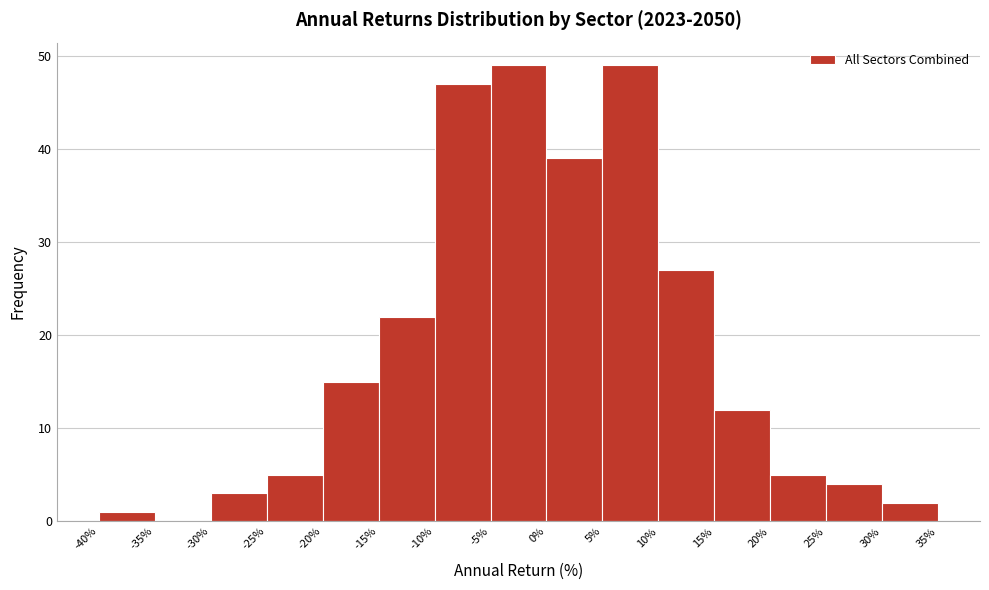

Reading left to right, list every bar in this chart as the range it spans on the x-axis followed by its height. The values are not printed on the chart, so give them approximately, as read against the axis.

-40% to -35%: 1
-35% to -30%: 0
-30% to -25%: 3
-25% to -20%: 5
-20% to -15%: 15
-15% to -10%: 22
-10% to -5%: 47
-5% to 0%: 49
0% to 5%: 39
5% to 10%: 49
10% to 15%: 27
15% to 20%: 12
20% to 25%: 5
25% to 30%: 4
30% to 35%: 2